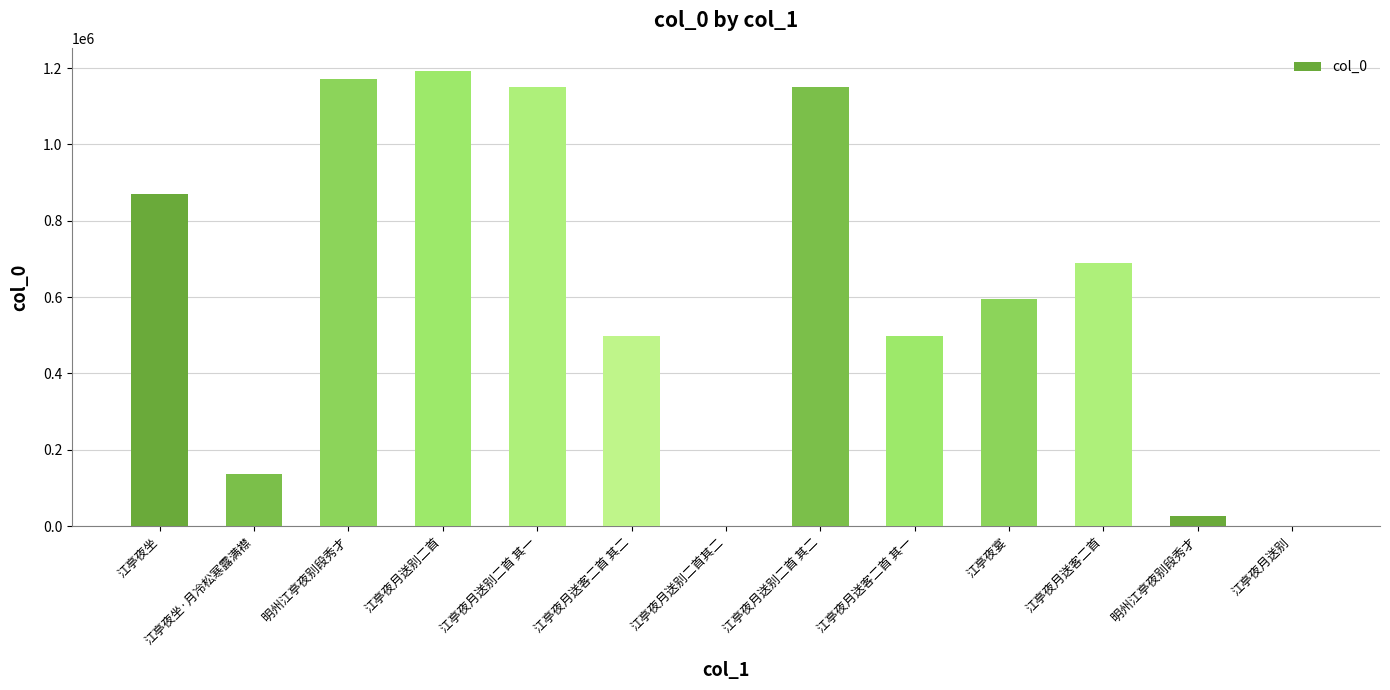

What is the difference between the values at 江亭夜月送别二首其二 and 明州江亭夜别段秀才?

1170770